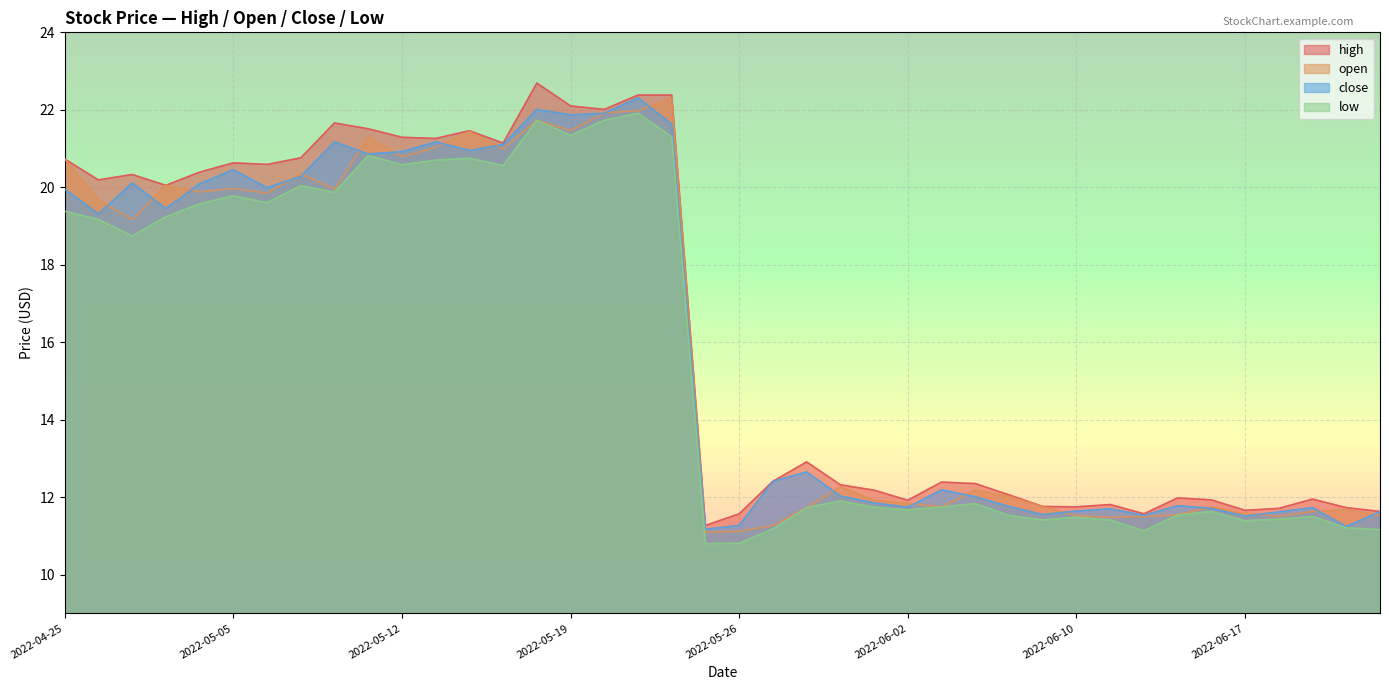

Between which two adjacent categories do open and close first intersect?

2022-04-26 and 2022-04-27